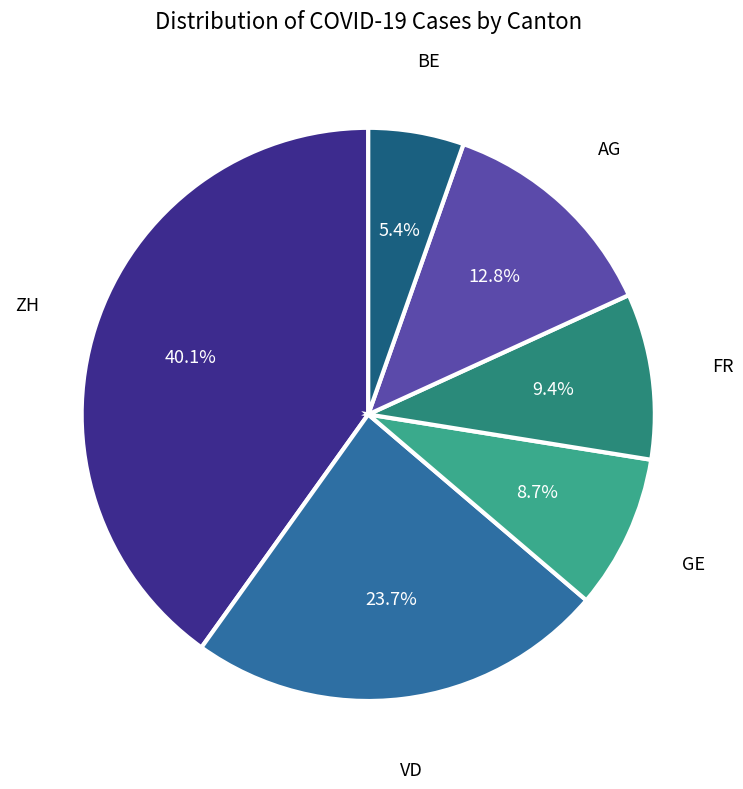

Approximately how many times larger is the value at ZH compared to FR?

4.3